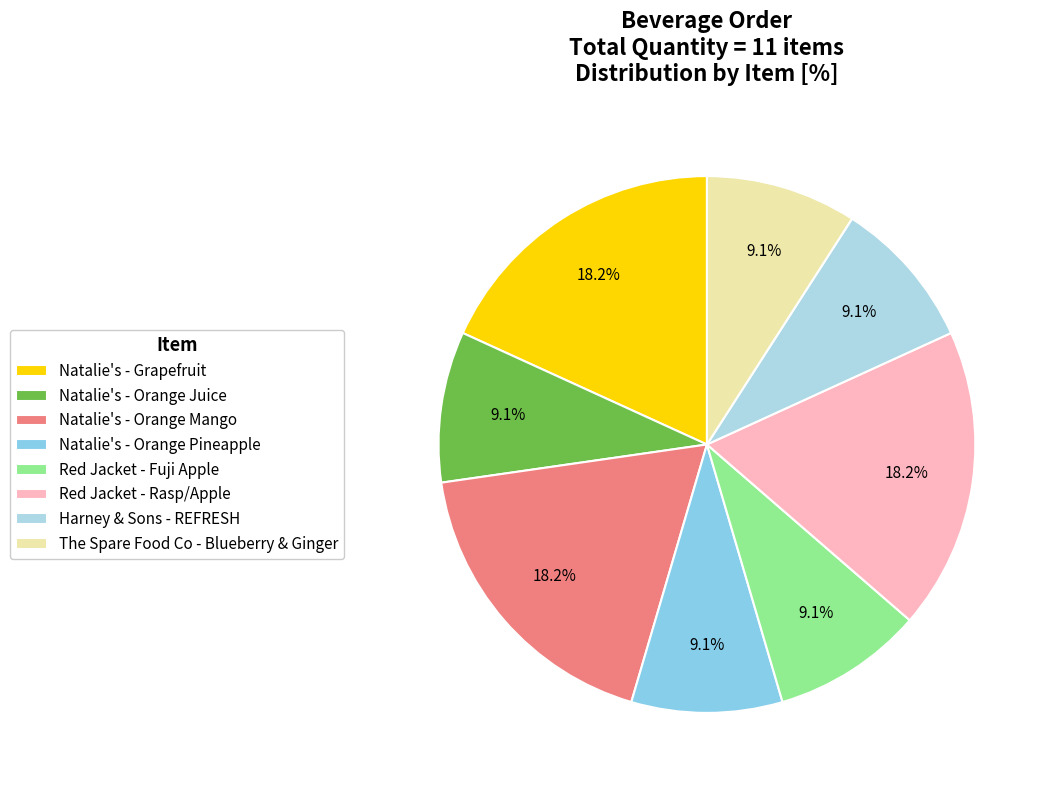

Rank the categories by value from highest to lowest.

Natalie's - Grapefruit, Natalie's - Orange Mango, Red Jacket - Rasp/Apple, Natalie's - Orange Juice, Natalie's - Orange Pineapple, Red Jacket - Fuji Apple, Harney & Sons - REFRESH, The Spare Food Co - Blueberry & Ginger